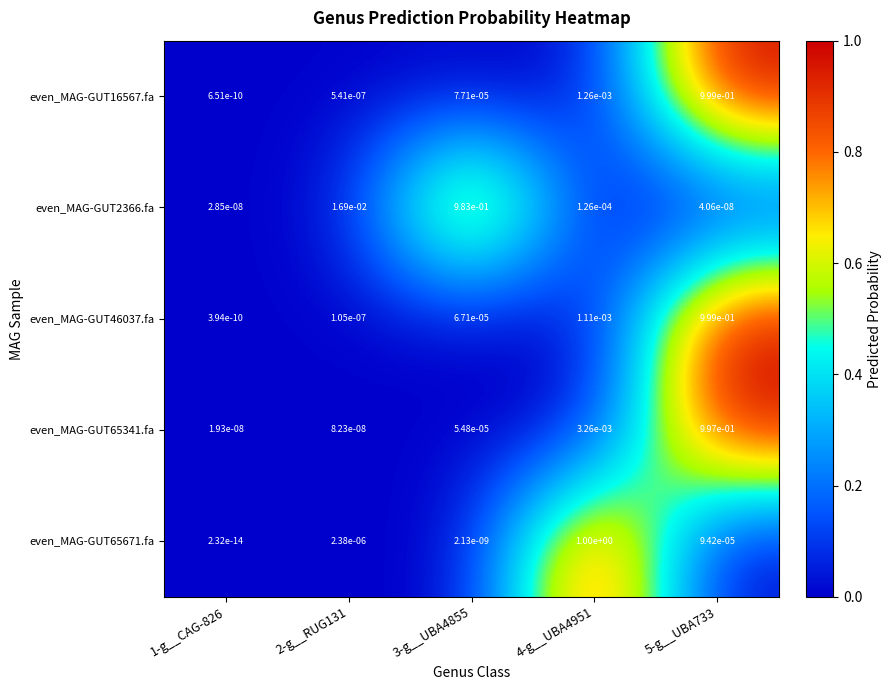

Which series has the largest range (max minus min)?

even_MAG-GUT65671.fa